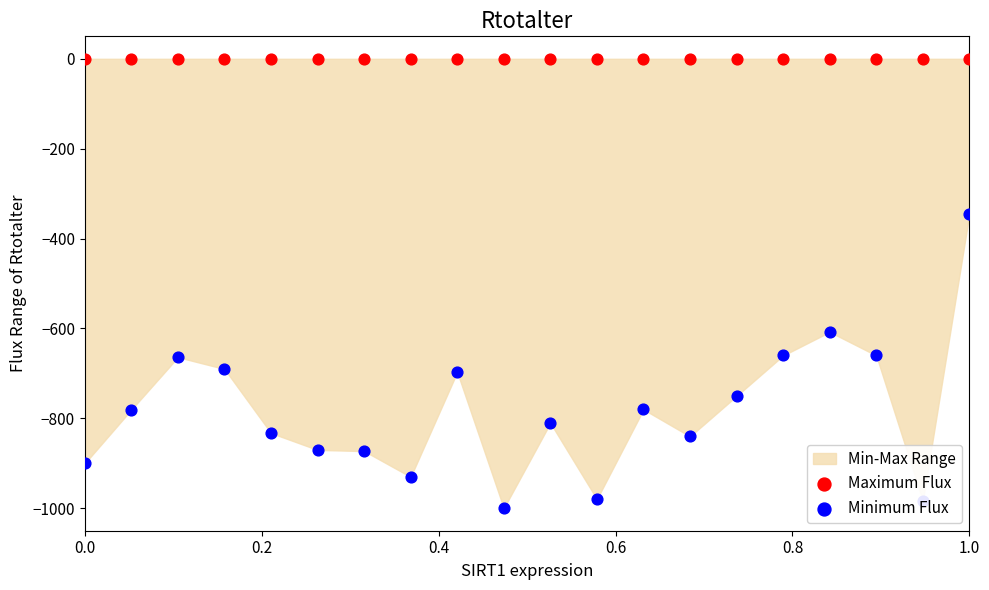

Which series has the largest Y range (max minus min)?

Minimum Flux